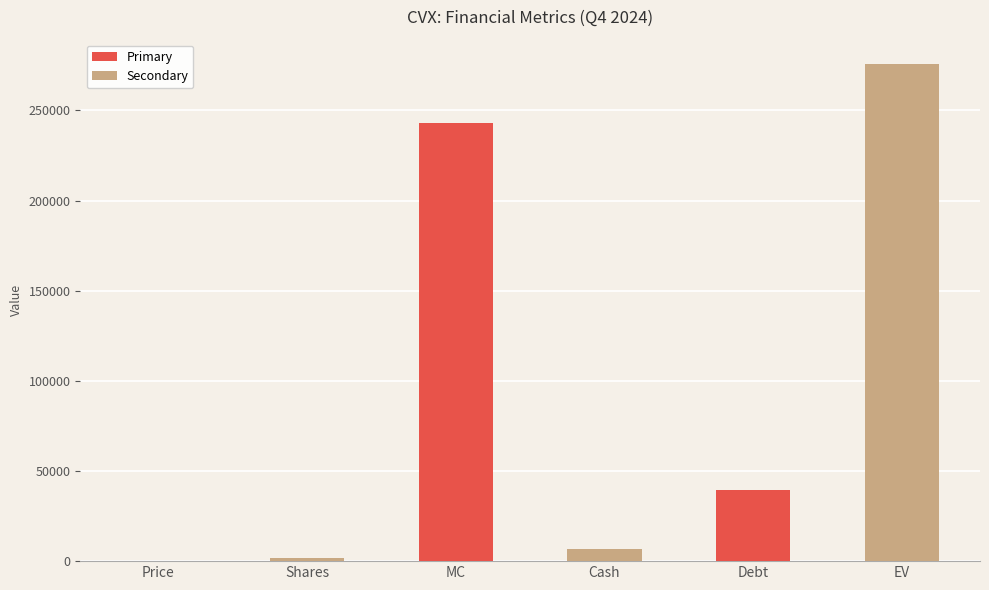

Where is the data nearest to the value 137793?

Debt